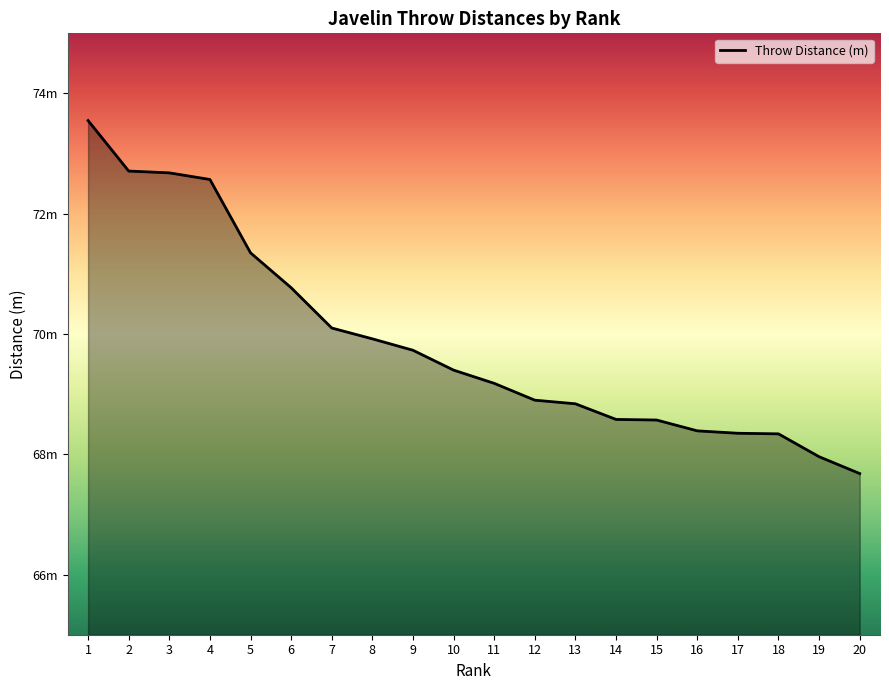

Reading left to right, what are all the values shown in this chart?

1=73.5	2=72.7	3=72.7	4=72.6	5=71.3	6=70.8	7=70.1	8=69.9	9=69.7	10=69.4	11=69.2	12=68.9	13=68.8	14=68.6	15=68.6	16=68.4	17=68.3	18=68.3	19=68.0	20=67.7